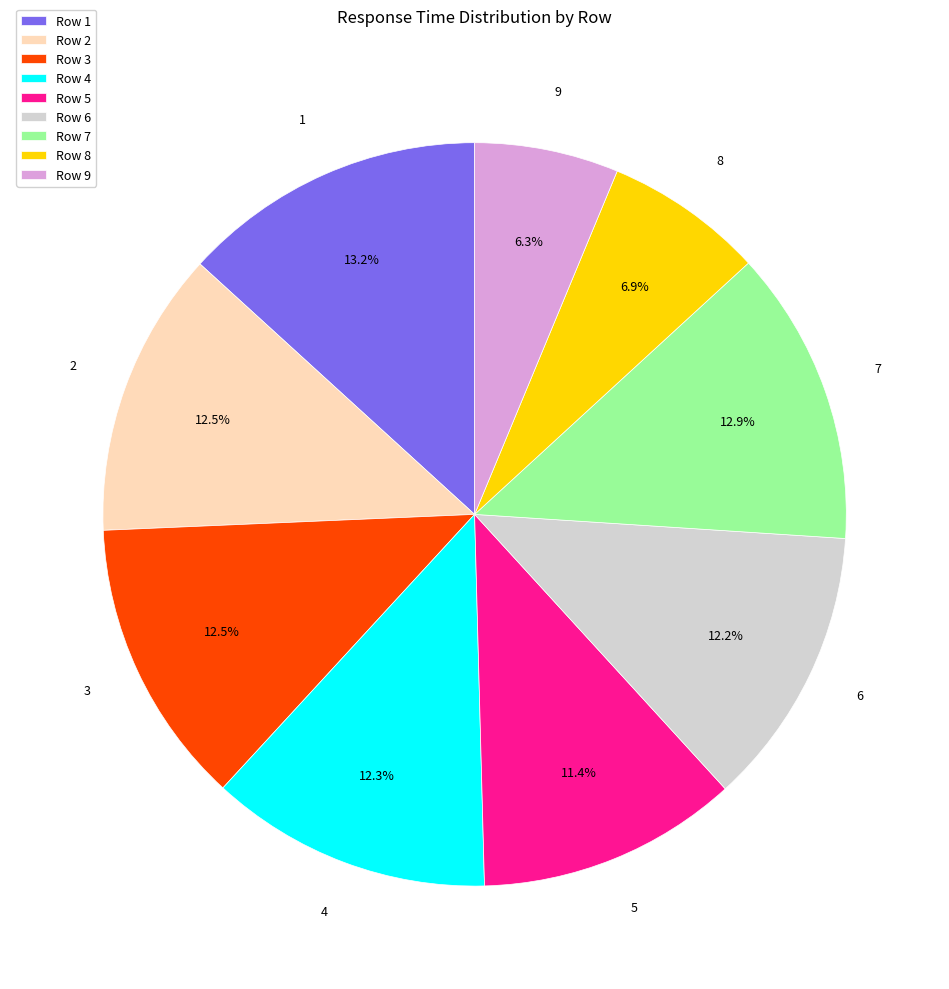

Which category has the smallest portion of the pie?

Row 9